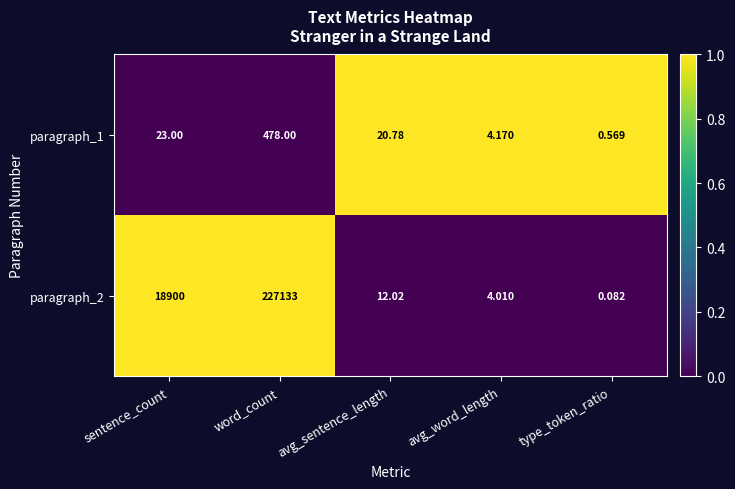

Which label corresponds to the smallest value in the chart?

type_token_ratio